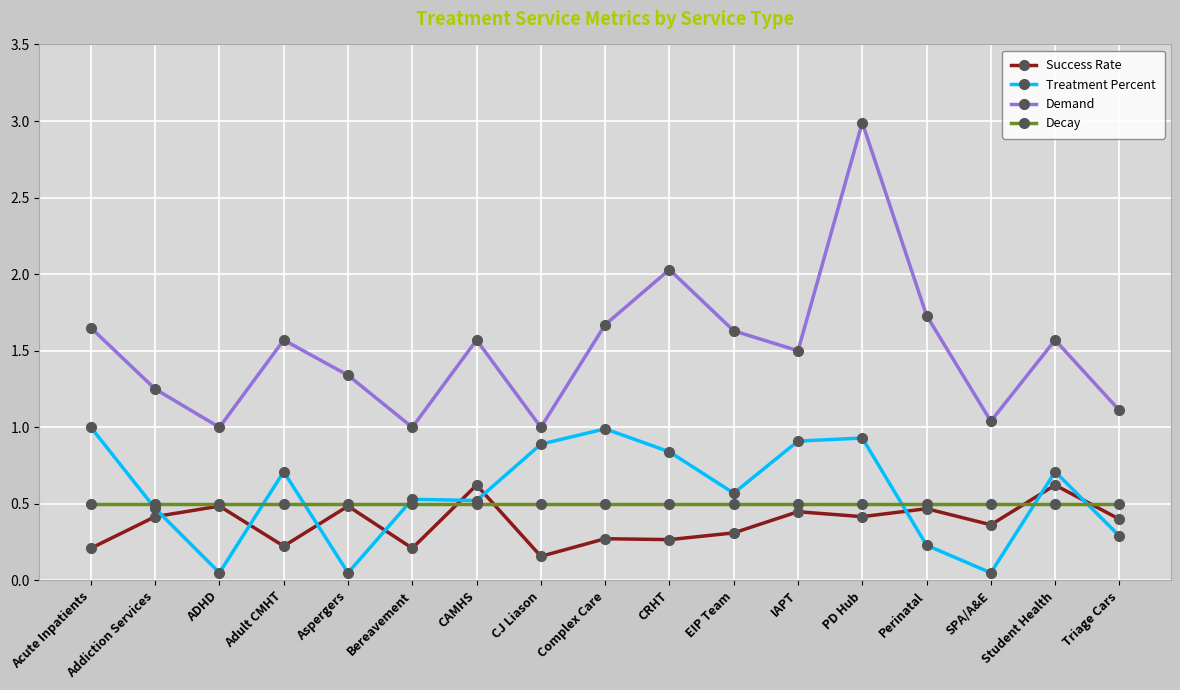

Does the chart have visible grid lines?

Yes